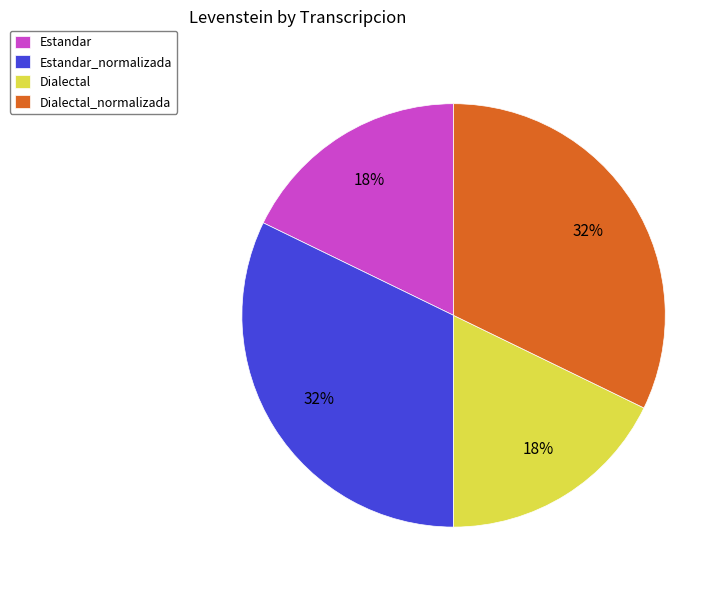

To the nearest percent, what portion does Estandar represent?

18%